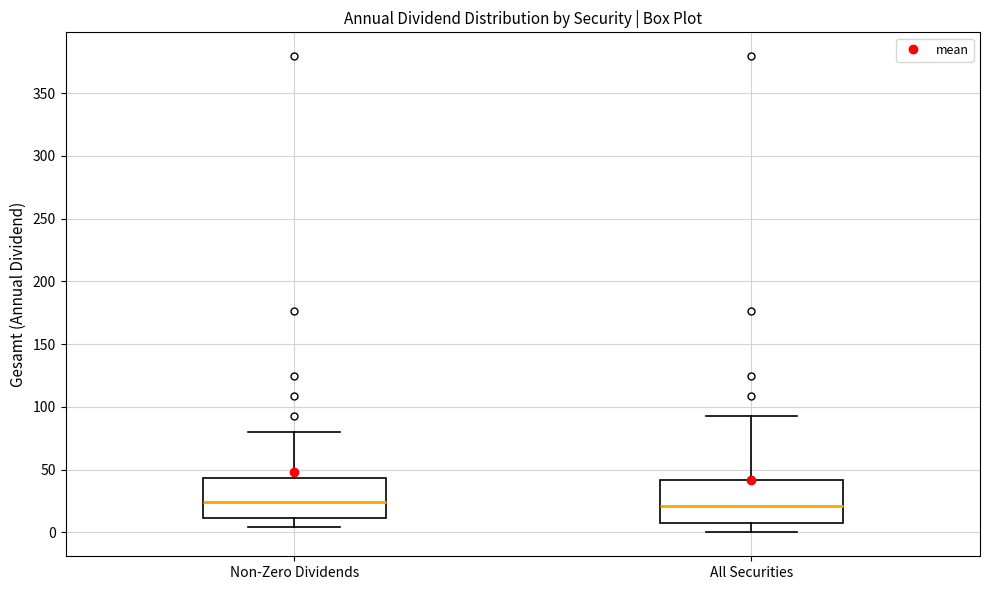

Reading left to right, transcribe this box plot: for each box, give where its median line is, the range the box spans, and where its two whiskers end, as read against the y-axis. The values are not printed on the chart, so give them approximately, as read against the axis.

Non-Zero Dividends: median 25, box 10 to 45, whiskers 5 to 80
All Securities: median 20, box 10 to 40, whiskers 0 to 95